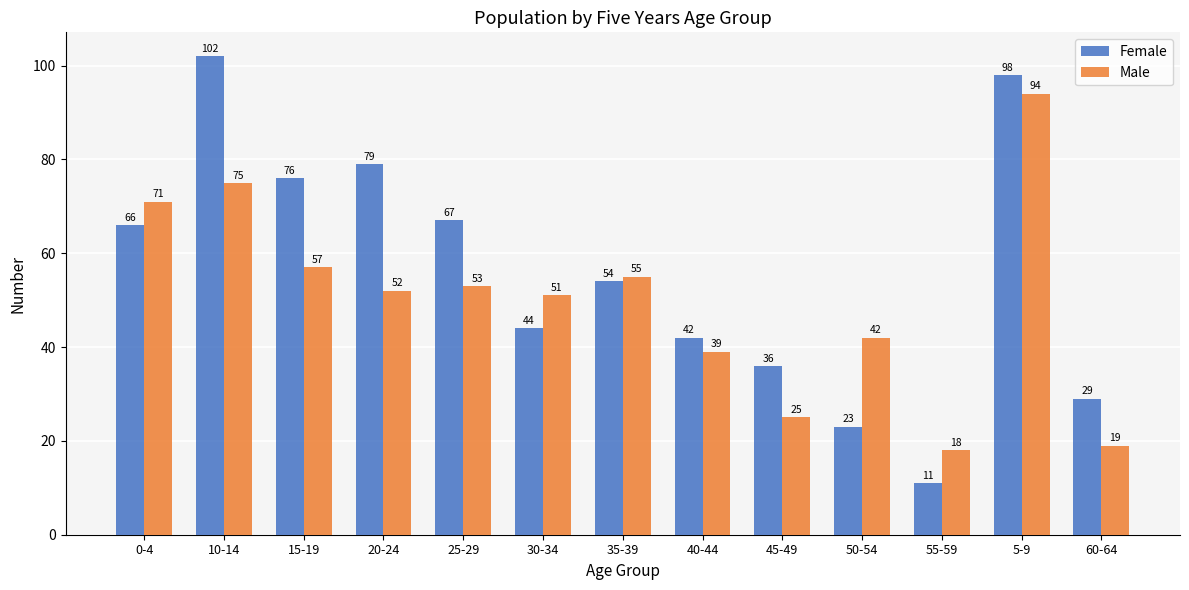

What is the minimum value shown in the chart?

11